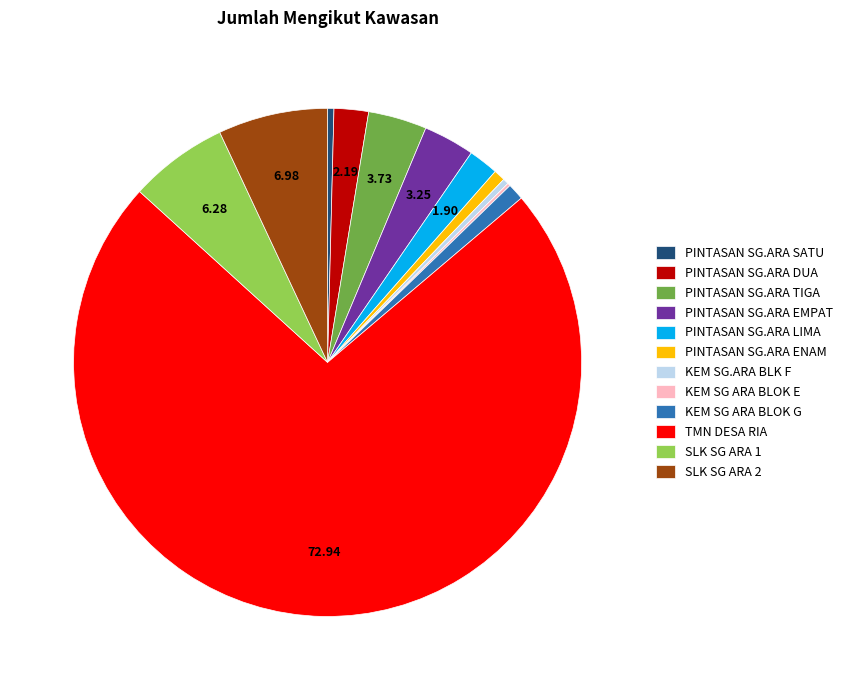

Which category has the biggest portion of the pie?

TMN DESA RIA